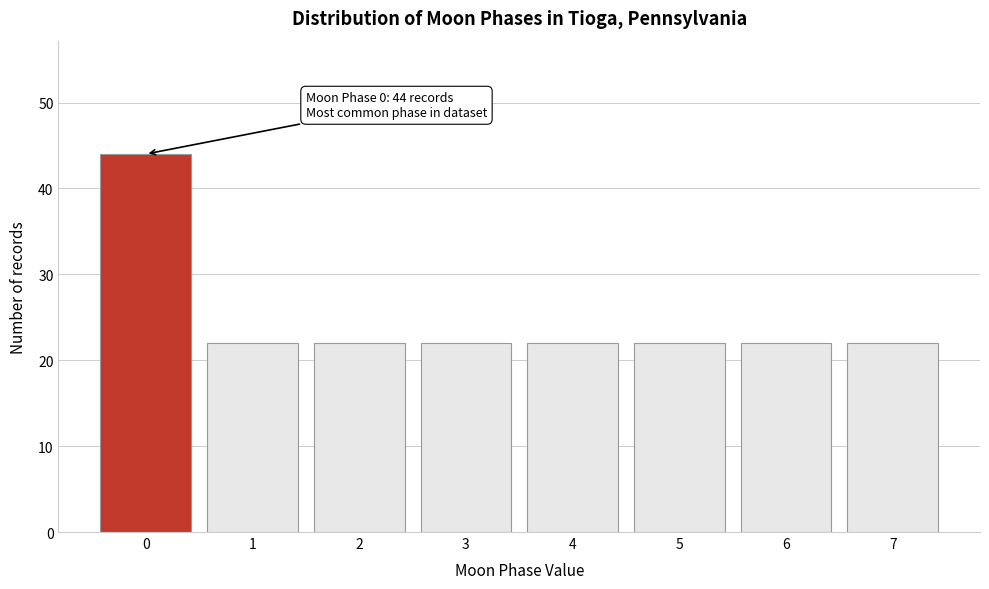

Reading left to right, list all the values displayed in this chart.

44	22	22	22	22	22	22	22